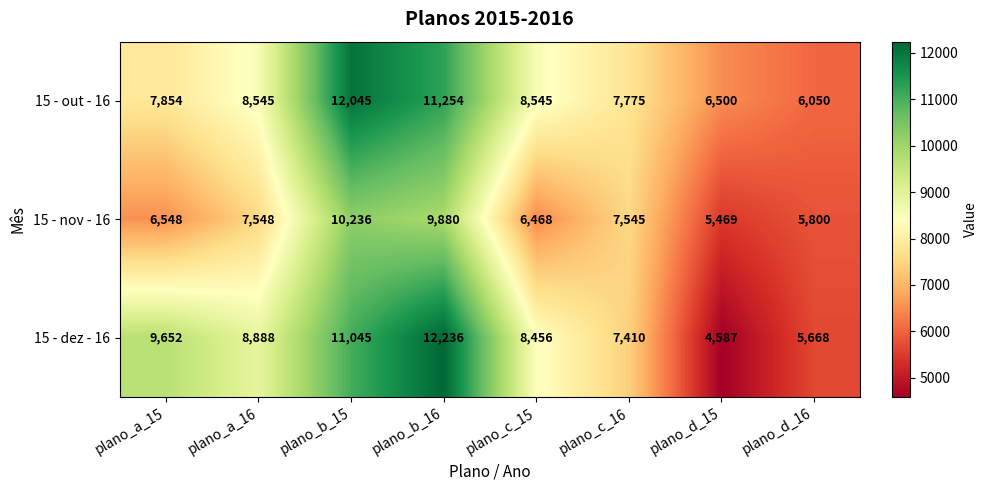

What is the average value of the 15 - dez - 16 series?

8493